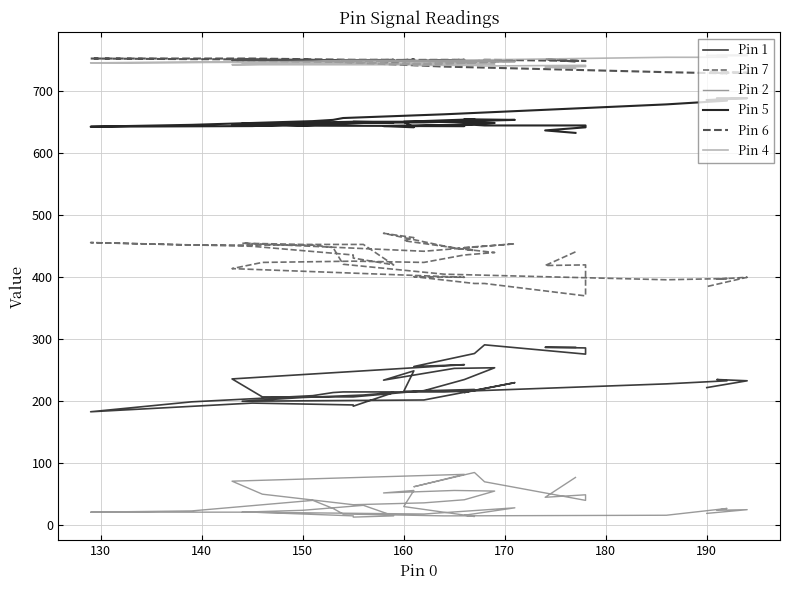

Which series has the largest total across all categories?

Pin 4